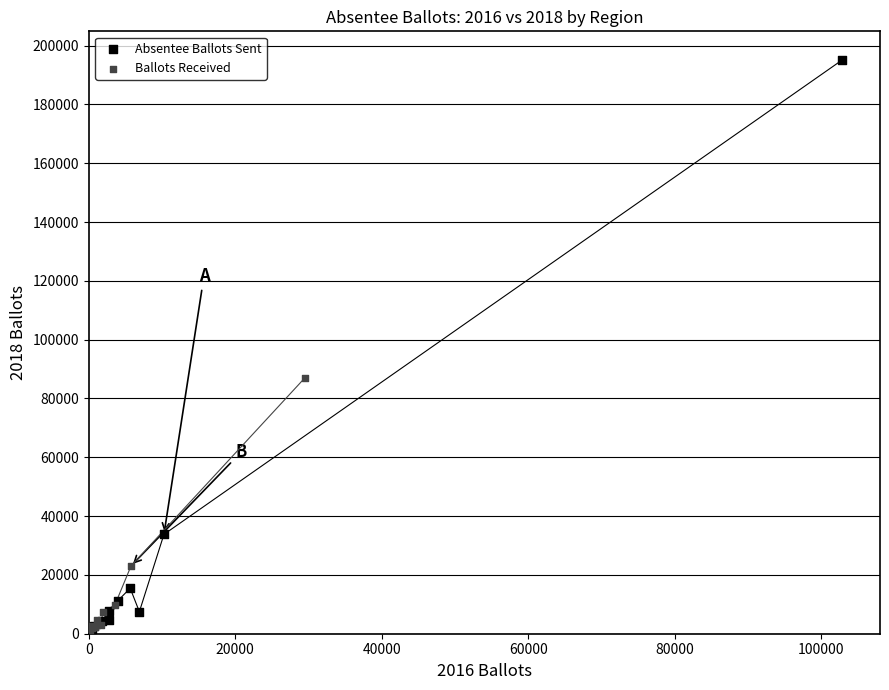

Which series reaches the maximum Y coordinate?

Absentee Ballots Sent